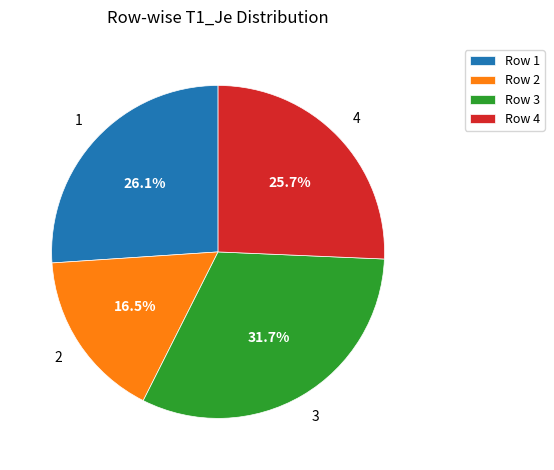

Which category has the biggest portion of the pie?

Row 3